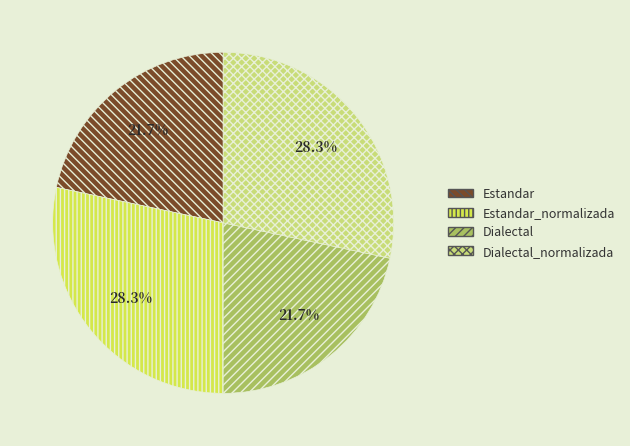

Is it true that Estandar is 14% of the pie?

False